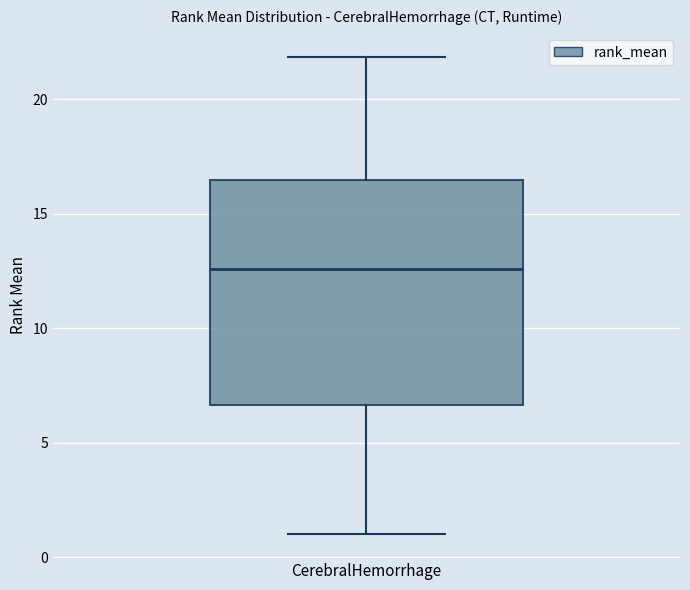

Read this box plot against the y-axis: the position of the median line, the range covered by the box, and the ends of both whiskers. The values are not printed on the chart, so give them approximately, as read against the axis.

median 12.5, box 6.5 to 16.5, whiskers 1.0 to 22.0